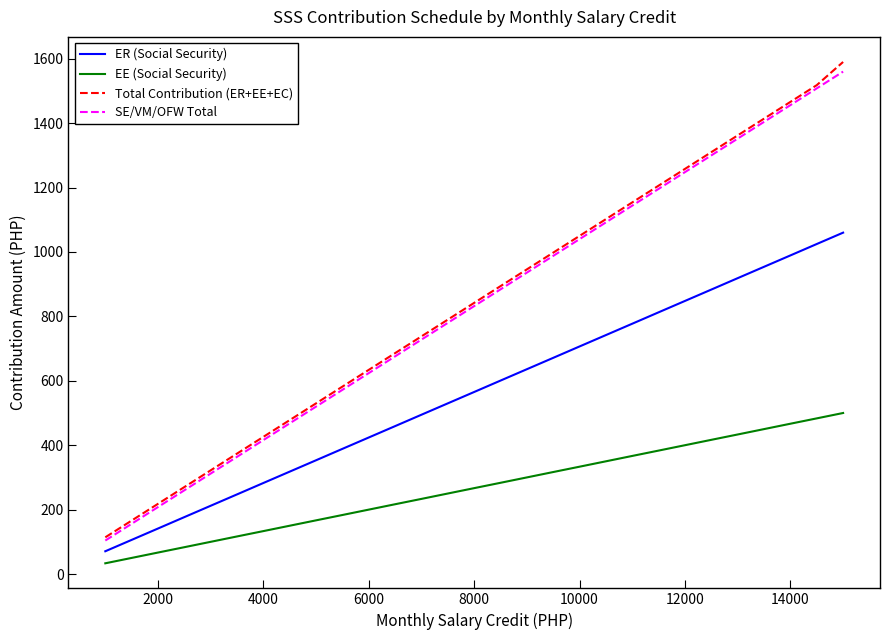

What is the maximum value shown in the chart?

1590.0